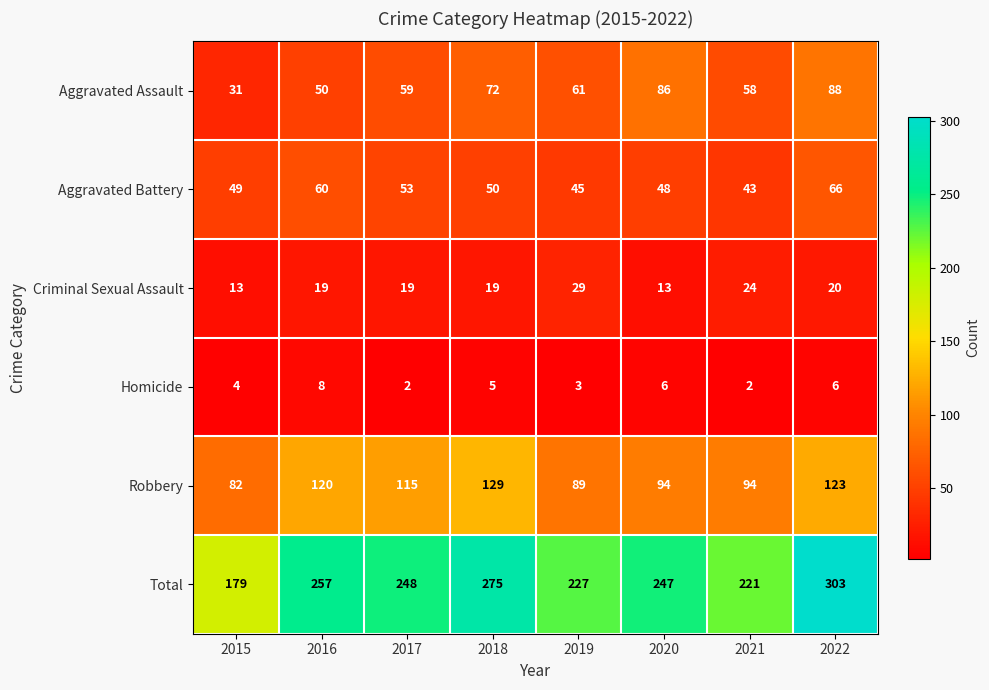

At which category is the sum across all series the highest?

2022